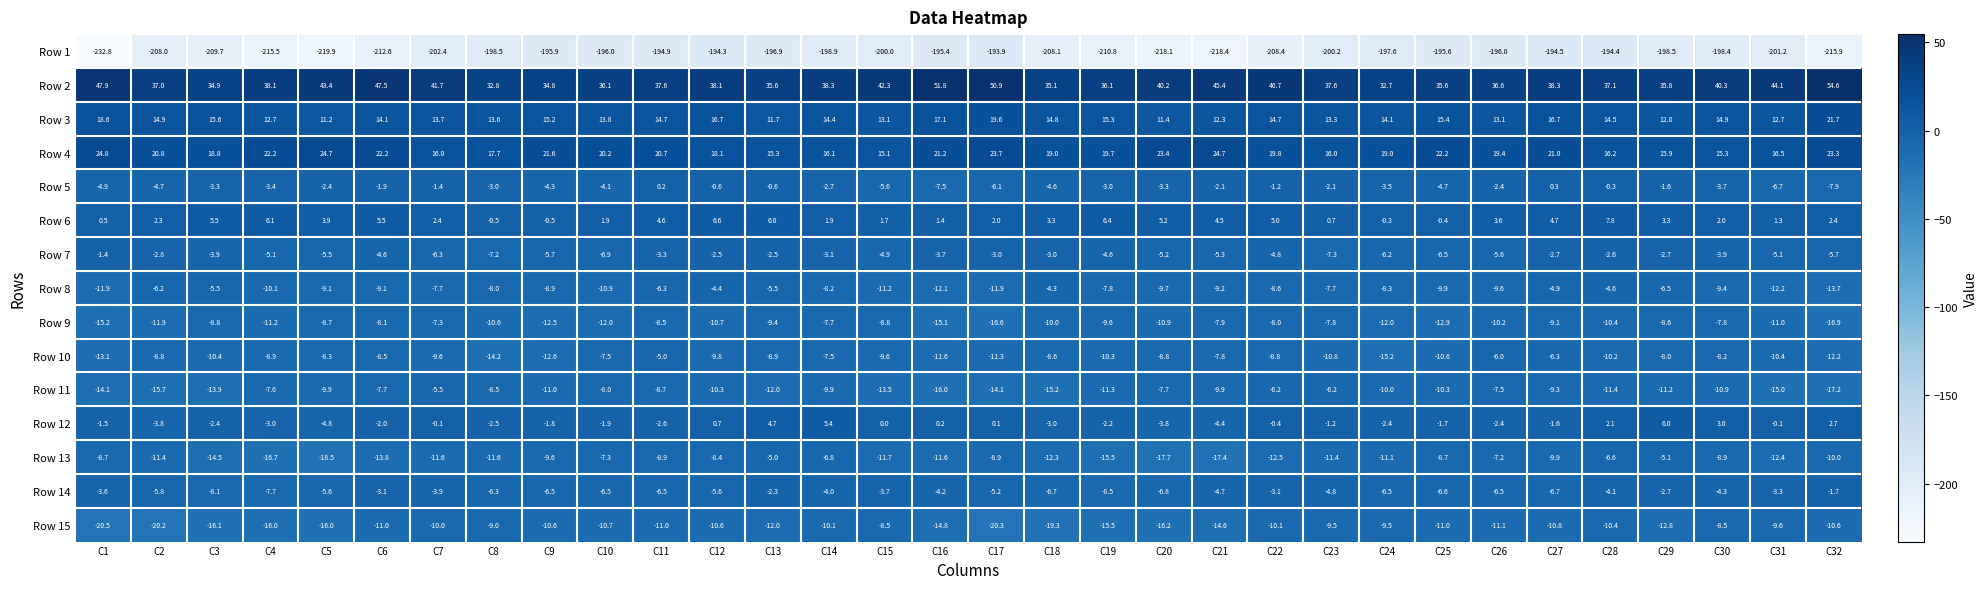

True or false: Row 10 has a value of -8.8 at C2.

True